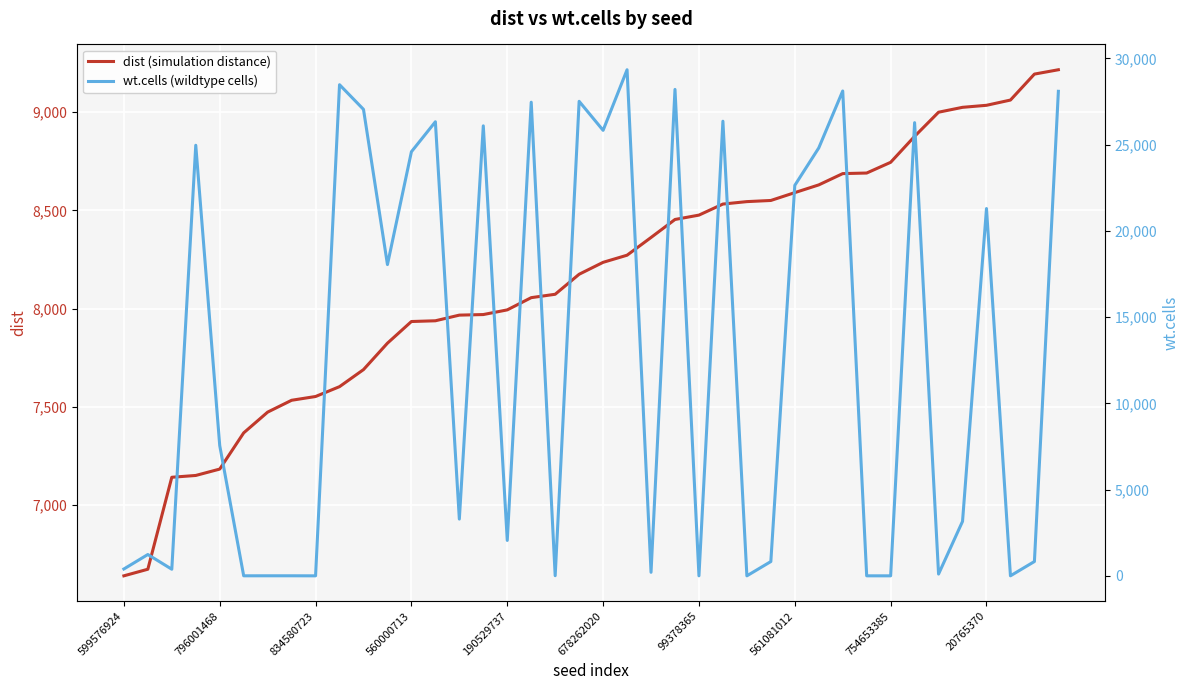

Where is wt.cells (wildtype cells) nearest to the value 14669?

11